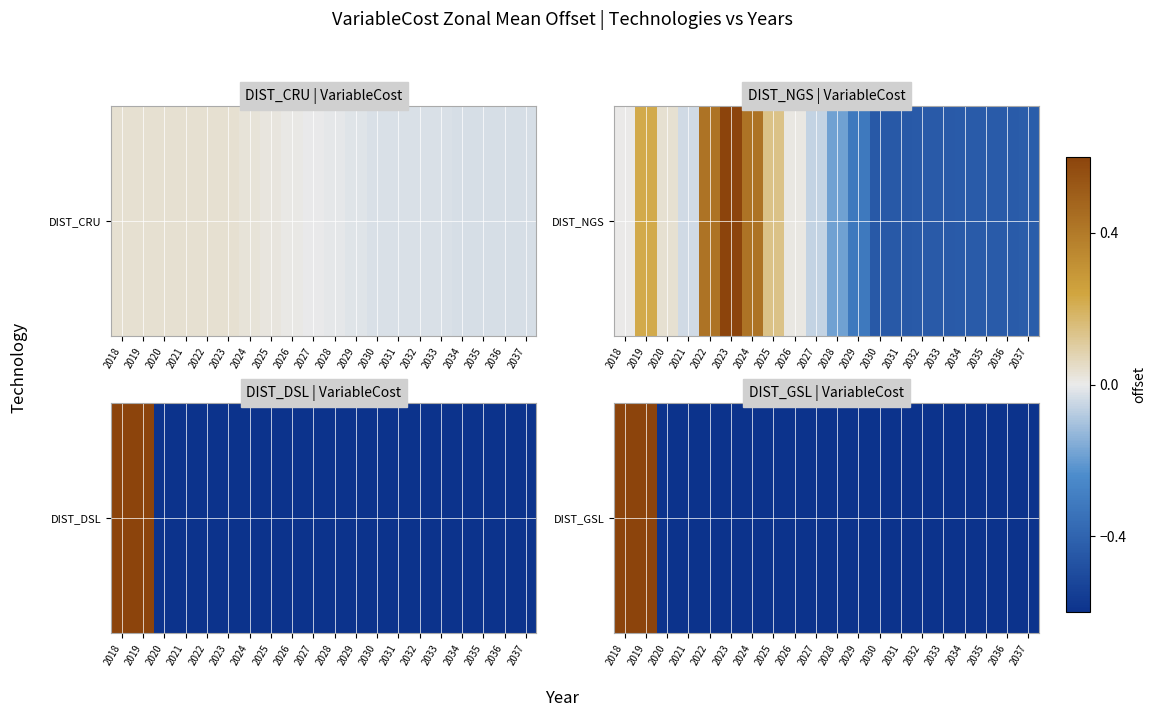

How many positive values are there?

2